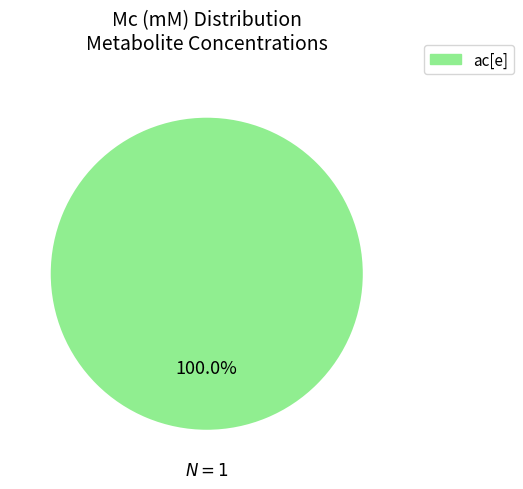

Rank the categories by value from lowest to highest.

ac[e]